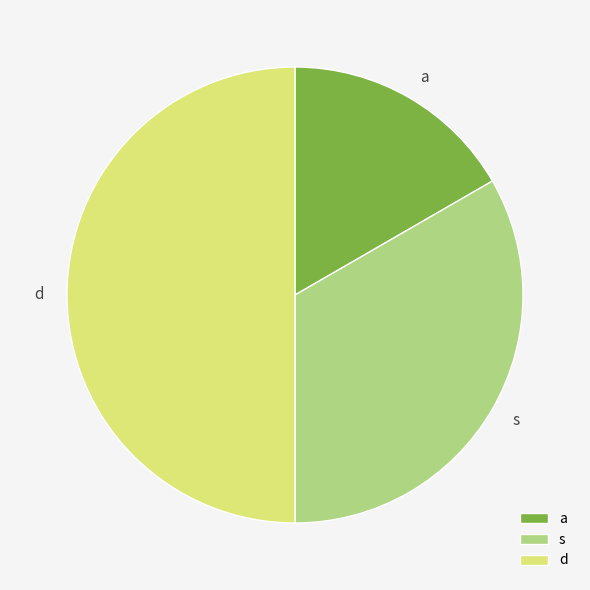

Count the number of slices in the pie.

3